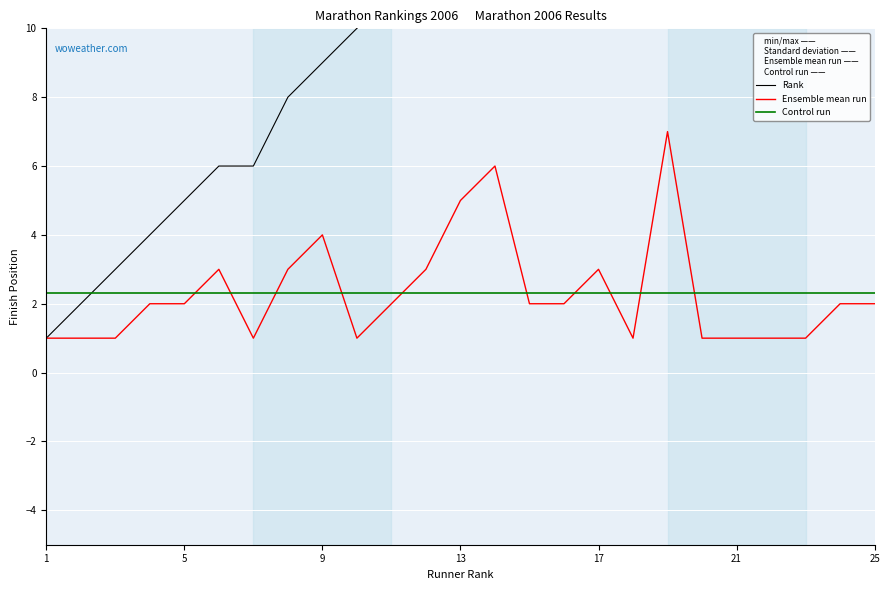

Rank the series by their maximum value, from lowest to highest.

Control run, Ensemble mean run, Rank